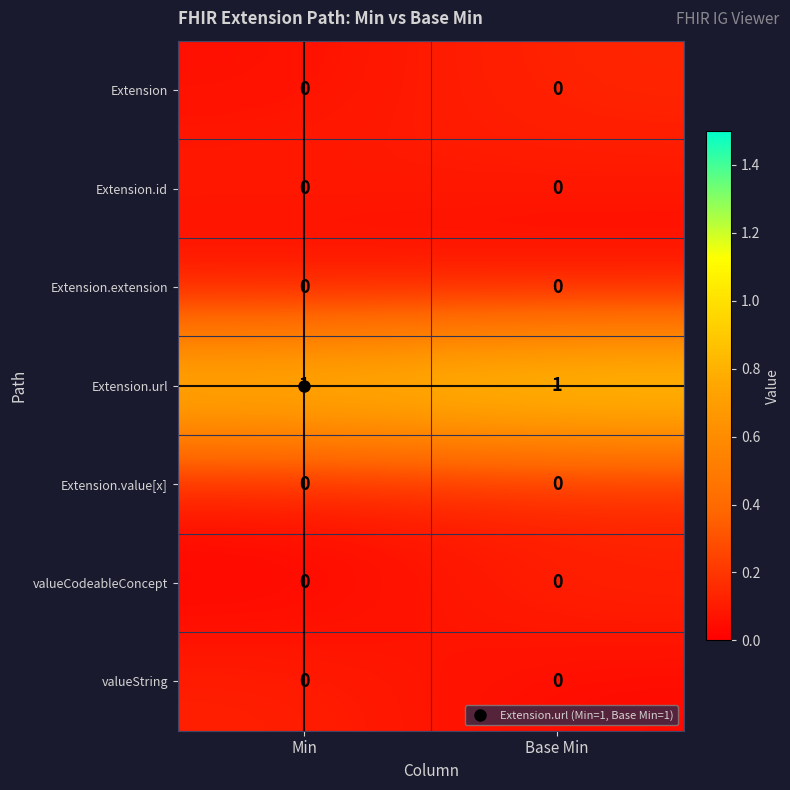

Is the value of Extension at Base Min greater than the value of Extension.url at Base Min?

No